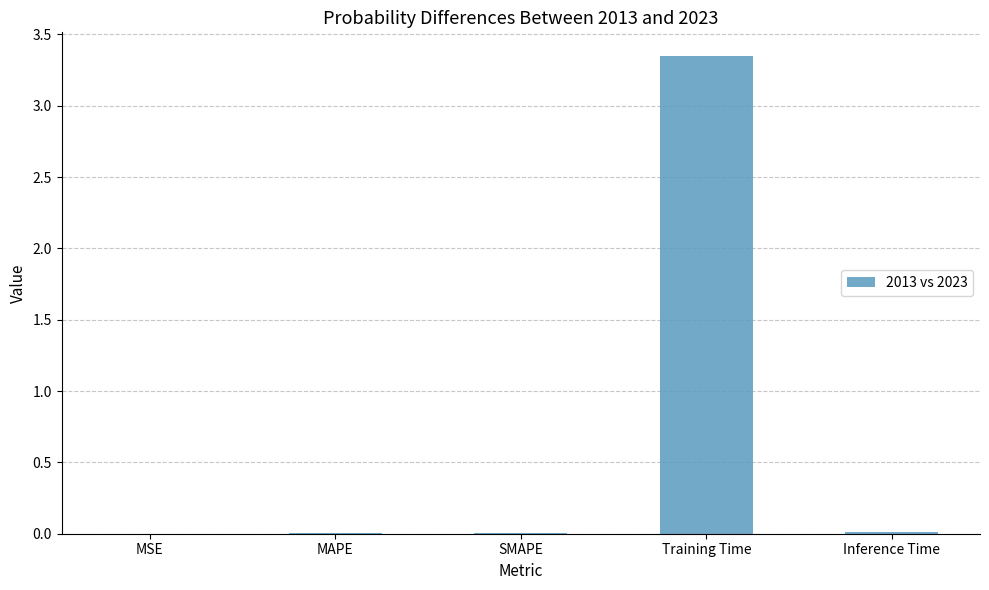

The chart shows a value of 0.0 at SMAPE. True or false?

True